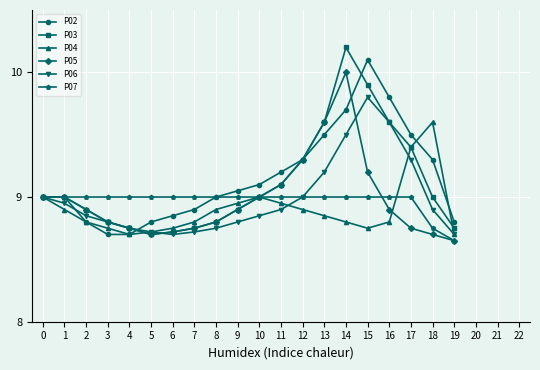

What is the value of the P07 point at the 15th from the left?

9.0